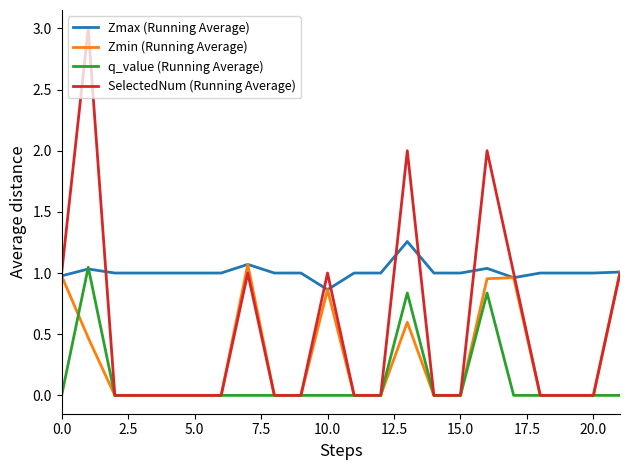

What is the highest value of the SelectedNum (Running Average) series?

3.0